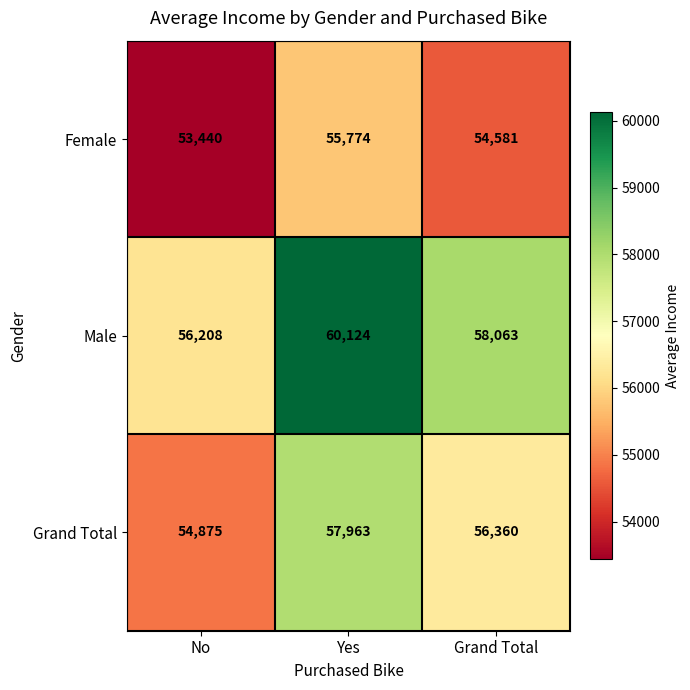

Rank the series by their average value, from lowest to highest.

Female, Grand Total, Male